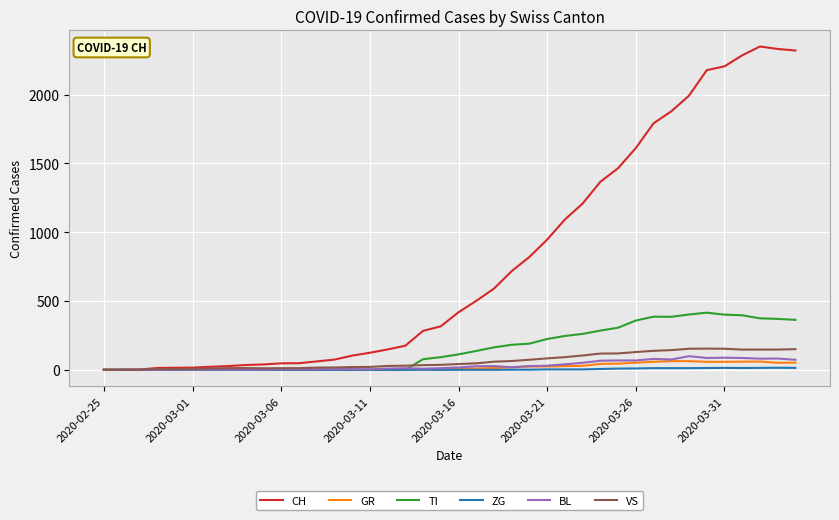

Which series has the largest total across all categories?

CH